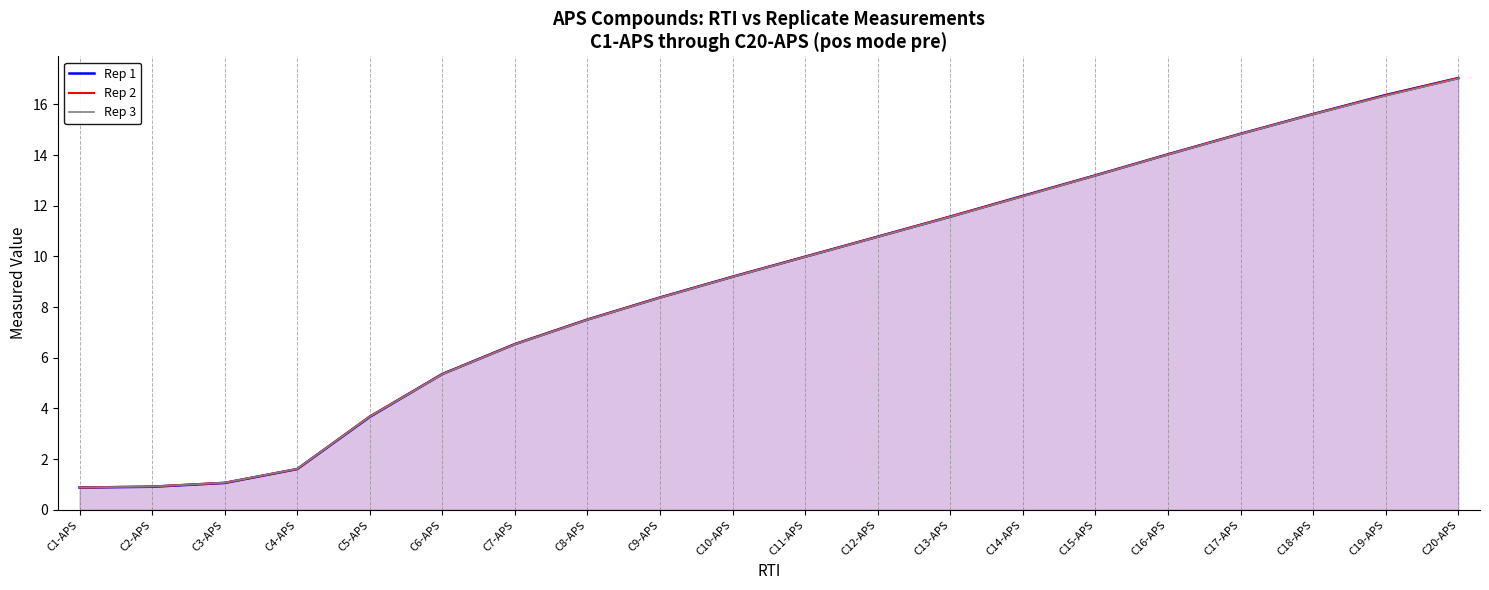

What is the average value of the Rep 1 series?

9.0